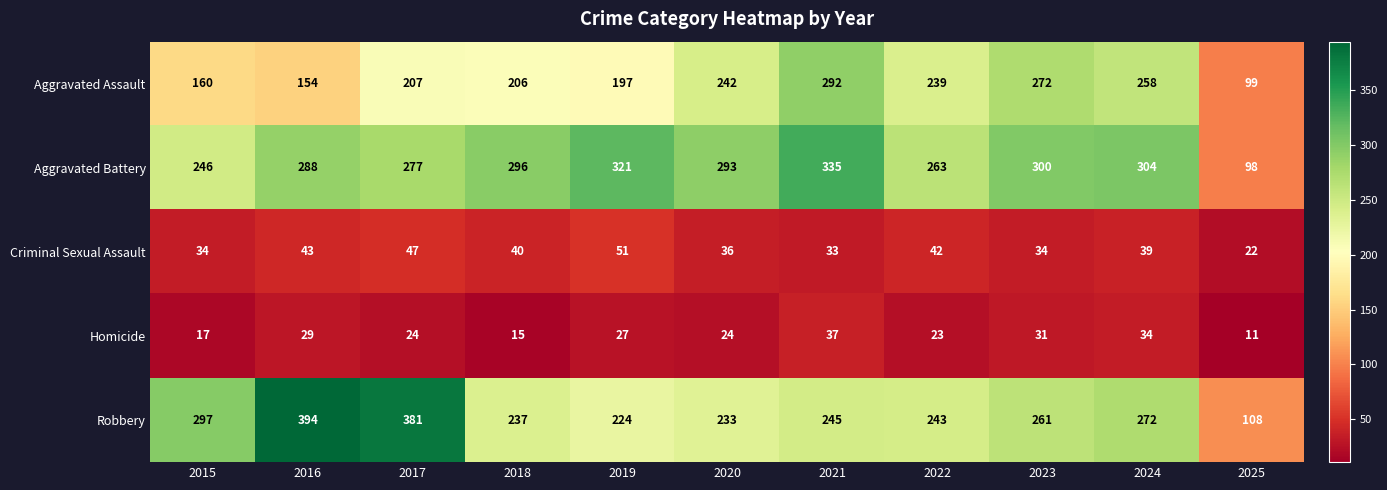

List the series in order of their peak value, highest first.

Robbery, Aggravated Battery, Aggravated Assault, Criminal Sexual Assault, Homicide